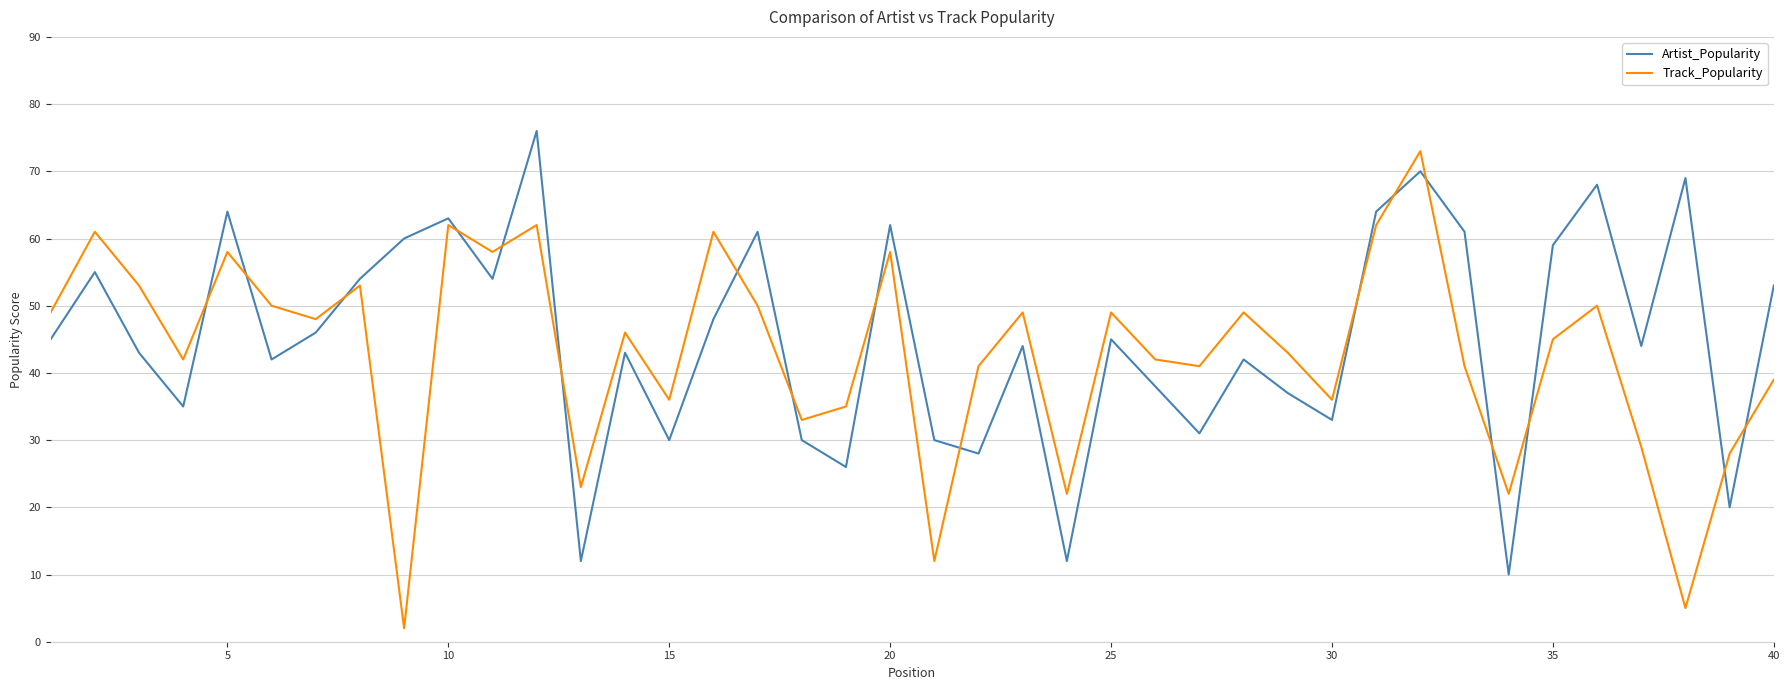

After their last crossing, which series has the higher values: Artist_Popularity or Track_Popularity?

Artist_Popularity